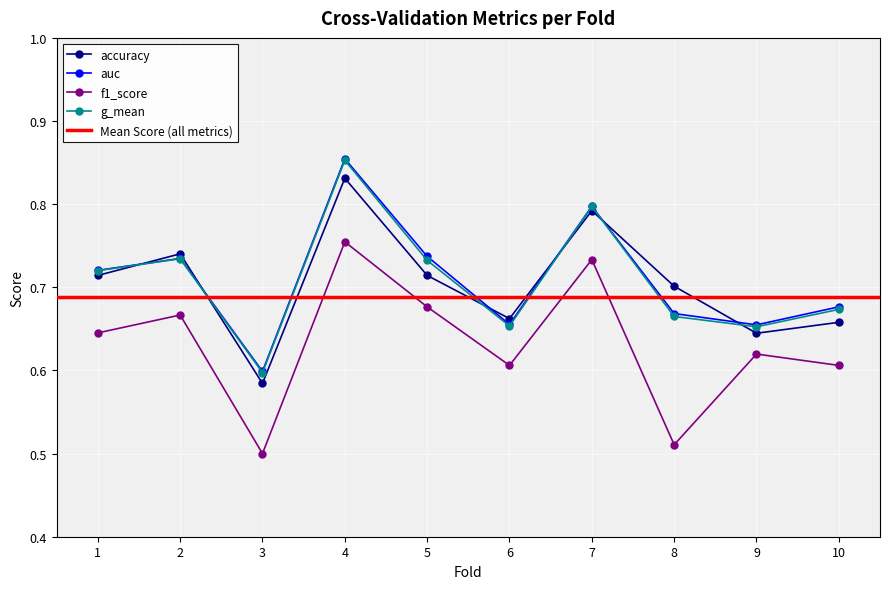

Where is auc nearest to the value 0?

3